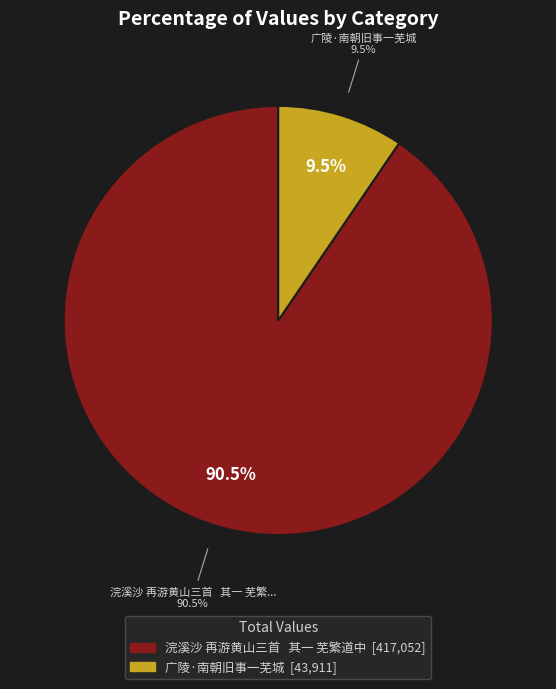

Which category has the biggest portion of the pie?

浣溪沙 再游黄山三首   其一 芜繁道中